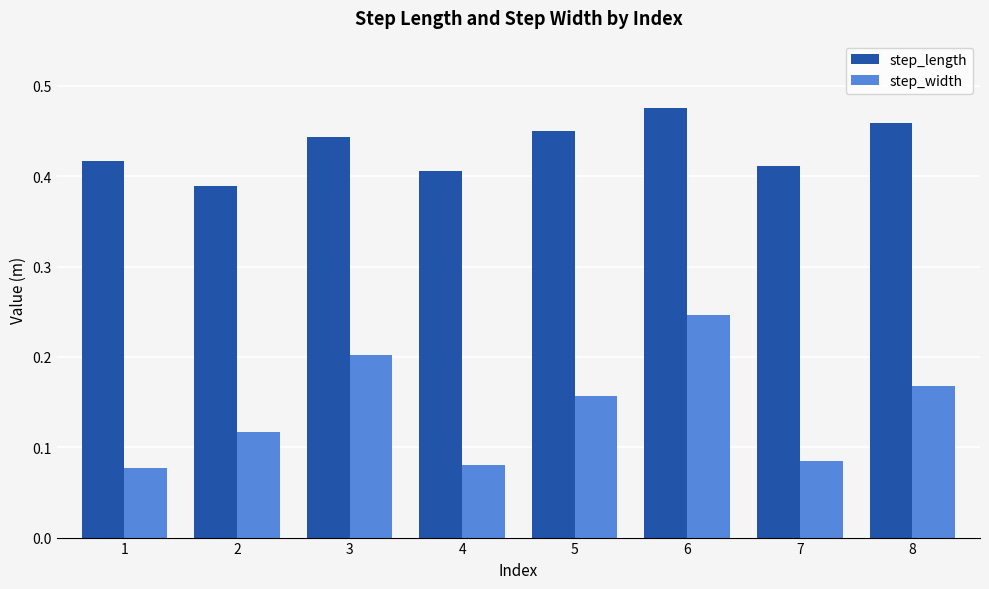

Count the step_width values in the range 0 to 1.

8